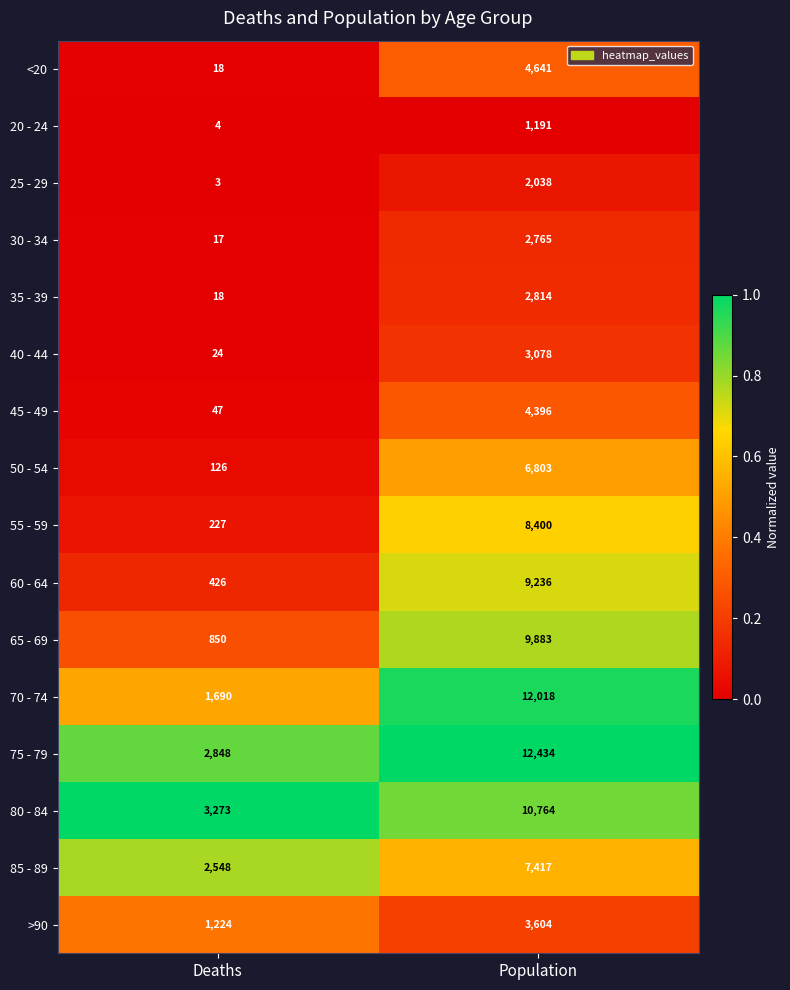

List the series in order of their peak value, highest first.

75 - 79, 70 - 74, 80 - 84, 65 - 69, 60 - 64, 55 - 59, 85 - 89, 50 - 54, <20, 45 - 49, >90, 40 - 44, 35 - 39, 30 - 34, 25 - 29, 20 - 24